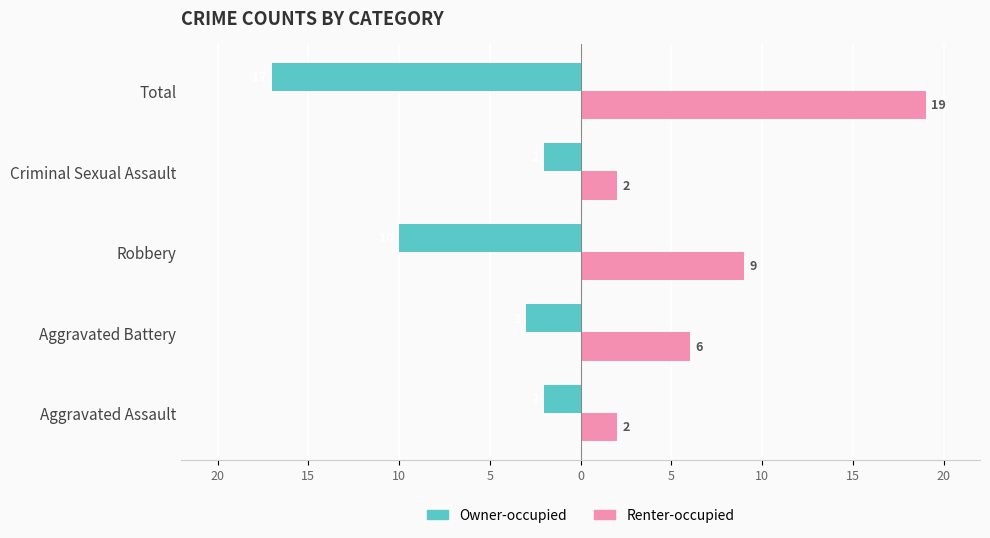

Rank the series by their maximum value, from highest to lowest.

Renter-occupied, Owner-occupied